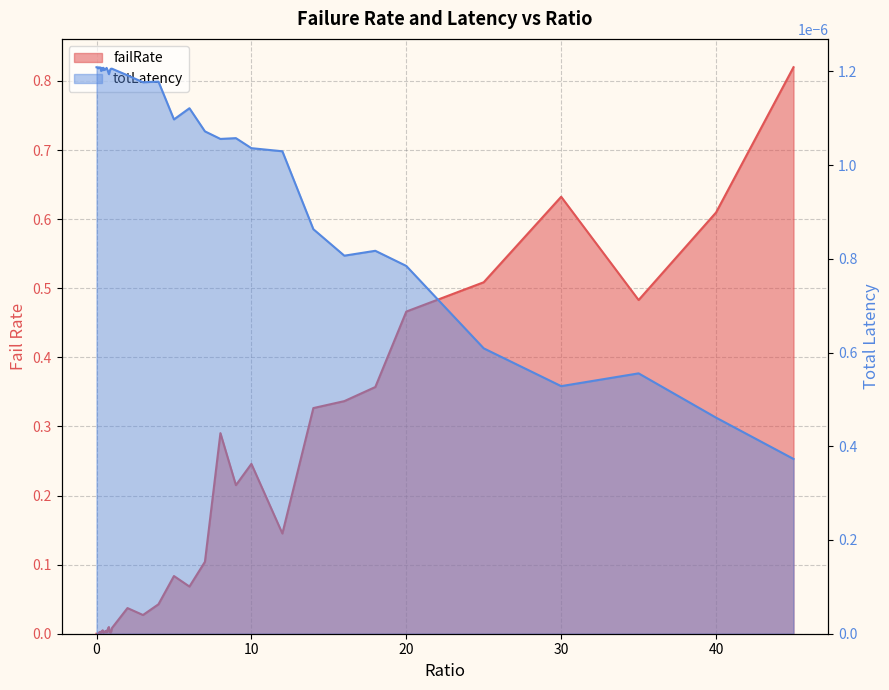

How many interior local valleys does the totLatency series have?

11